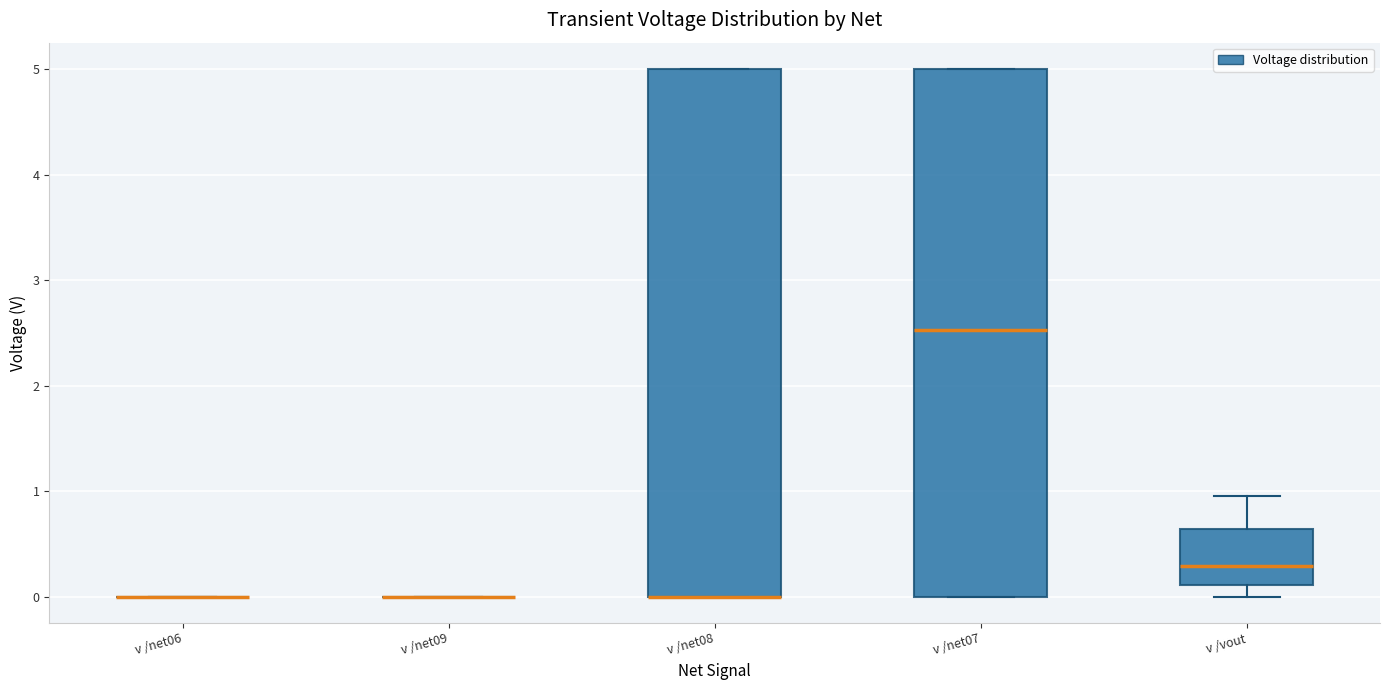

Reading left to right, transcribe this box plot: for each box, give where its median line is, the range the box spans, and where its two whiskers end, as read against the y-axis. The values are not printed on the chart, so give them approximately, as read against the axis.

v /net06: box collapsed to a line at 0.0, whiskers 0.0 to 0.0
v /net09: box collapsed to a line at 0.0, whiskers 0.0 to 0.0
v /net08: median 0.0 (drawn on the box's lower edge), box 0.0 to 5.0, whiskers 0.0 to 5.0
v /net07: median 2.5, box 0.0 to 5.0, whiskers 0.0 to 5.0
v /vout: median 0.3, box 0.1 to 0.6, whiskers 0.0 to 0.9